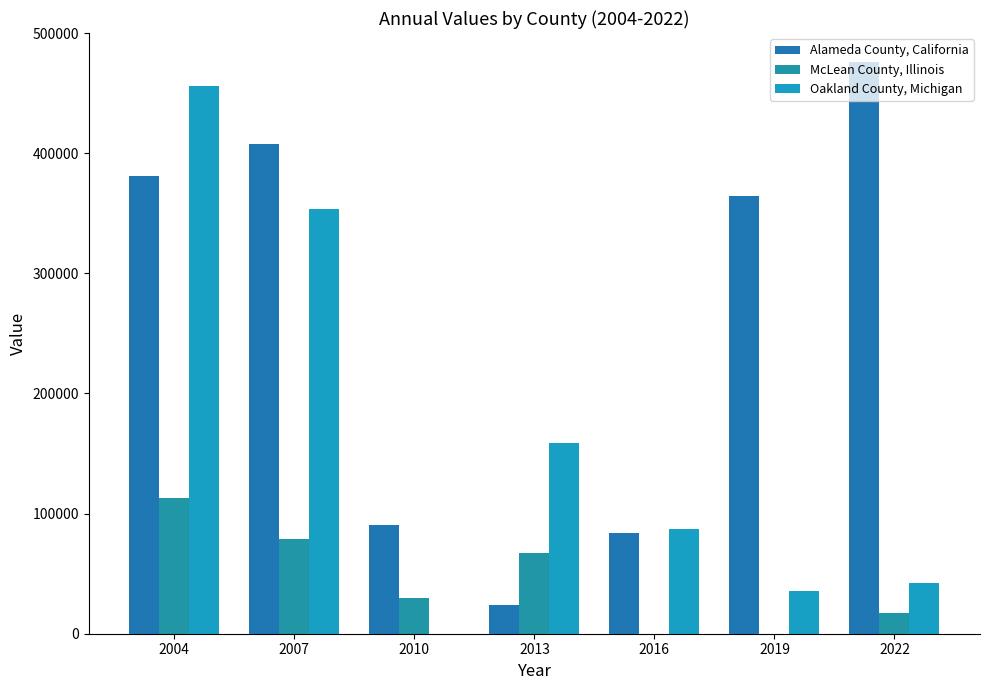

How many distinct data groups are displayed?

3